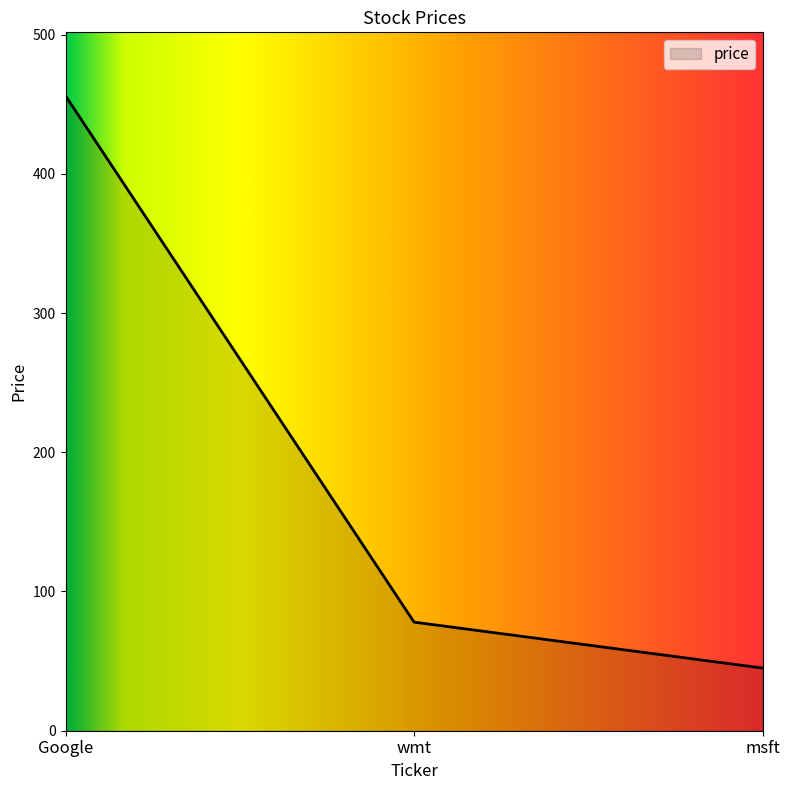

Does the chart display data point markers on the line(s)?

No